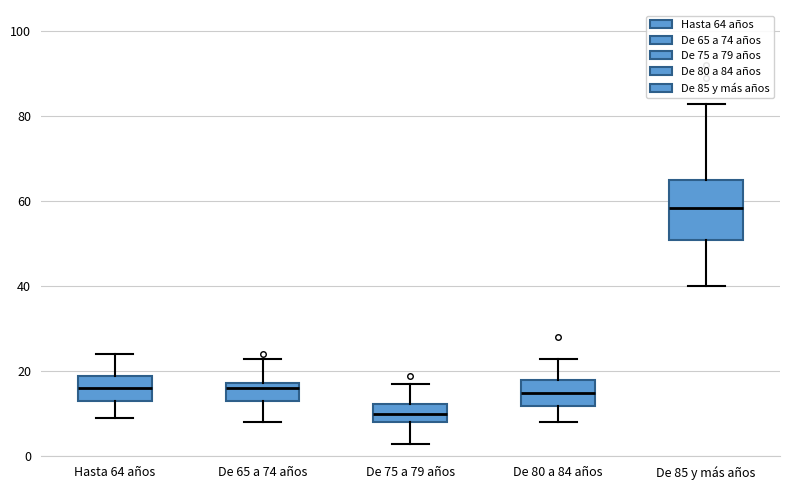

Where does the lower whisker of the box for Hasta 64 años end on the y-axis? The values are not printed on the chart, so give them approximately, as read against the axis.

10